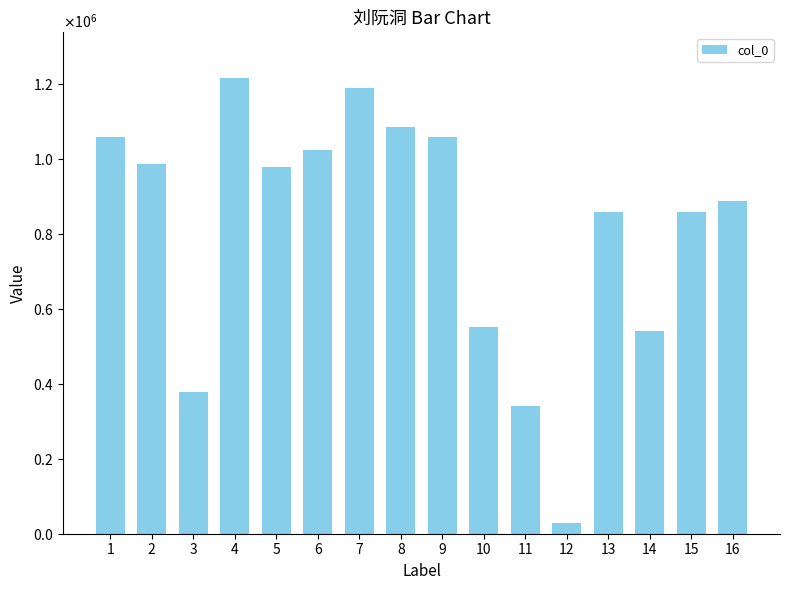

How many data points are above 978551?

7